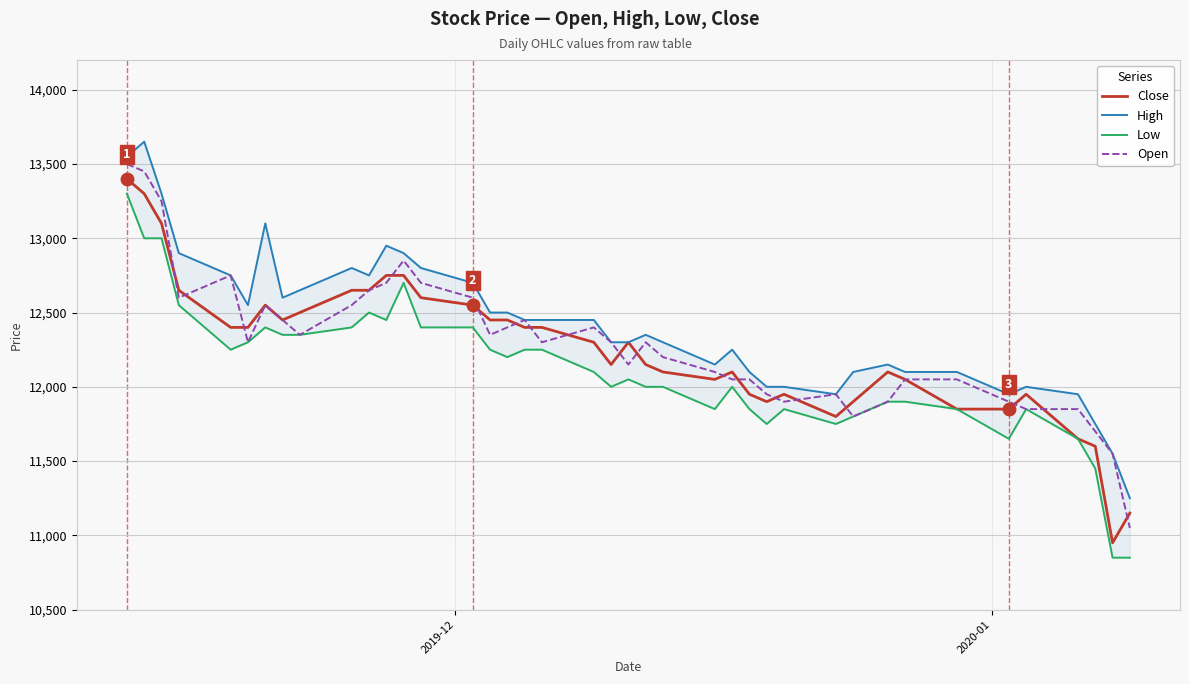

How many series are shown in this chart?

4